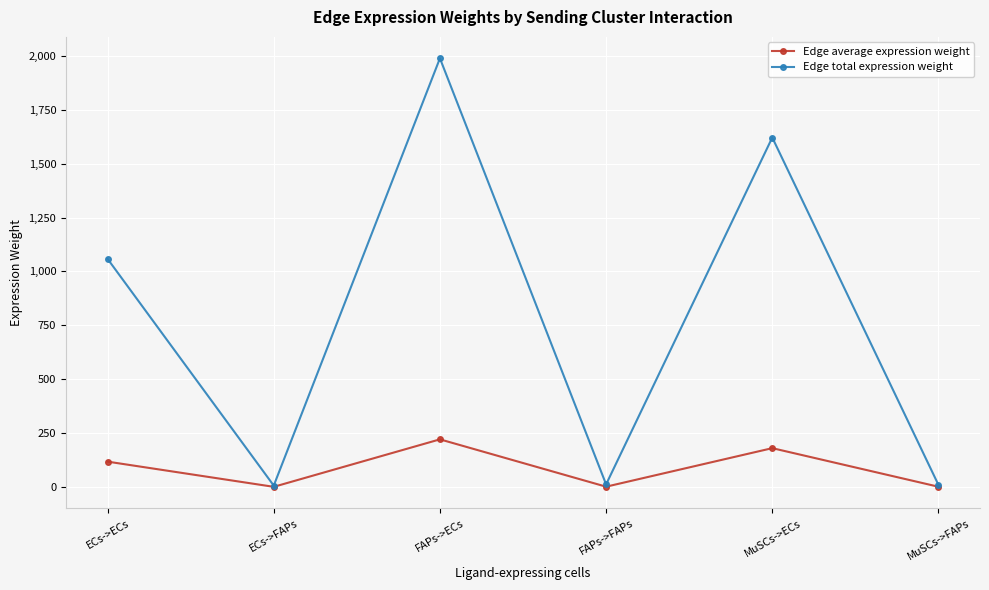

What is the average value of the Edge total expression weight series?

782.8